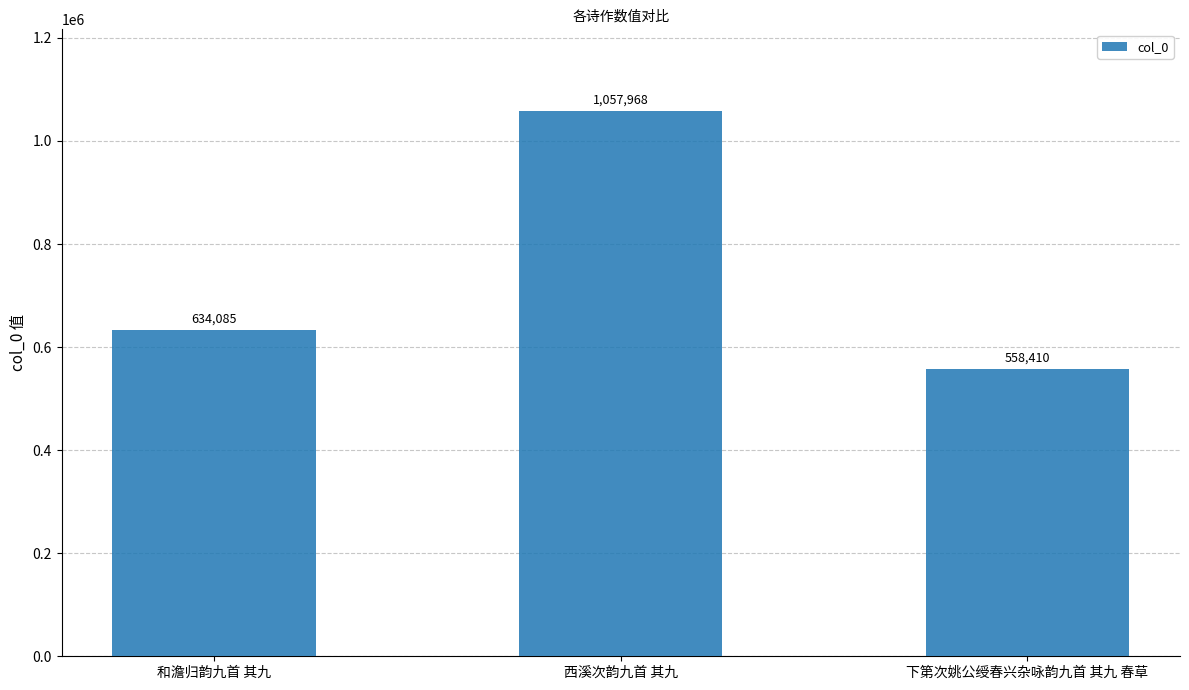

Does the chart contain stacked bars?

No